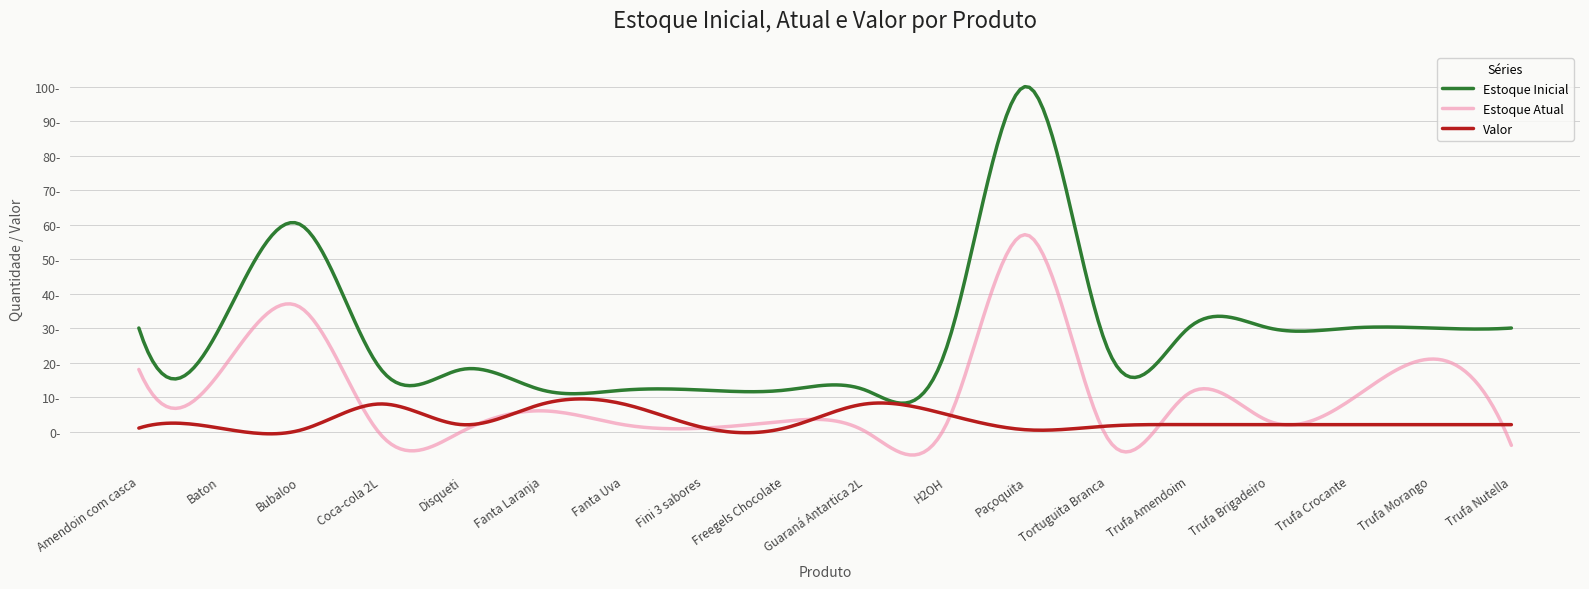

Reading left to right, extract all data points from this chart.

Estoque Inicial: 30.0	30.0	60.0	18.0	18.0	12.0	12.0	12.0	12.0	12.0	24.0	100.0	24.0	30.0	30.0	30.0	30.0	30.0
Estoque Atual: 18.0	17.0	36.0	-1.0	0.0	6.0	2.0	1.0	3.0	0.0	2.0	57.0	-2.0	11.0	3.0	9.0	21.0	-4.0
Valor: 1.0	1.0	0.4	8.0	2.0	8.0	8.0	1.1	1.0	8.0	5.0	0.5	1.6	2.0	2.0	2.0	2.0	2.0